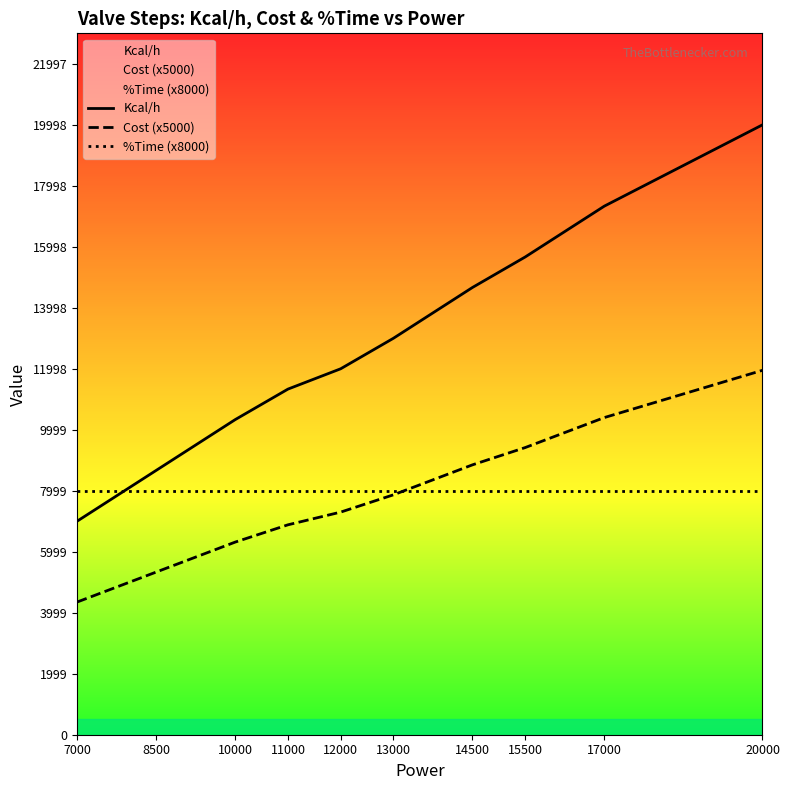

What is the difference between the maximum and minimum values in the Cost (x5000) series?

7599.2